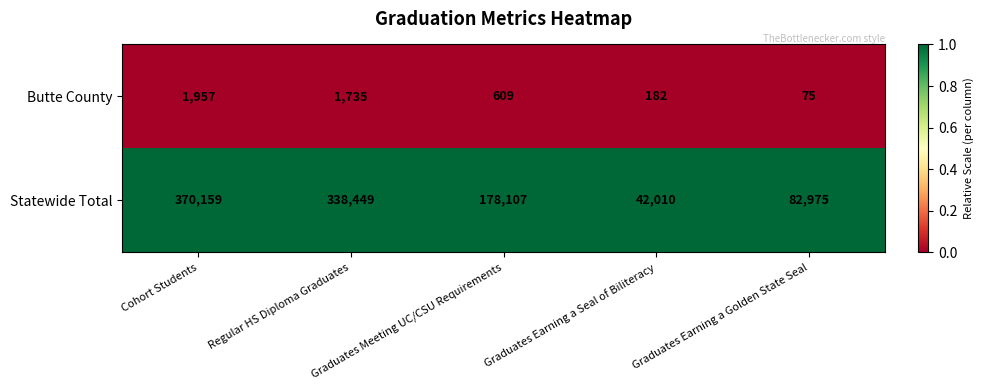

What is the difference between the Statewide Total values at Graduates Earning a Golden State Seal and Graduates Meeting UC/CSU Requirements?

95132